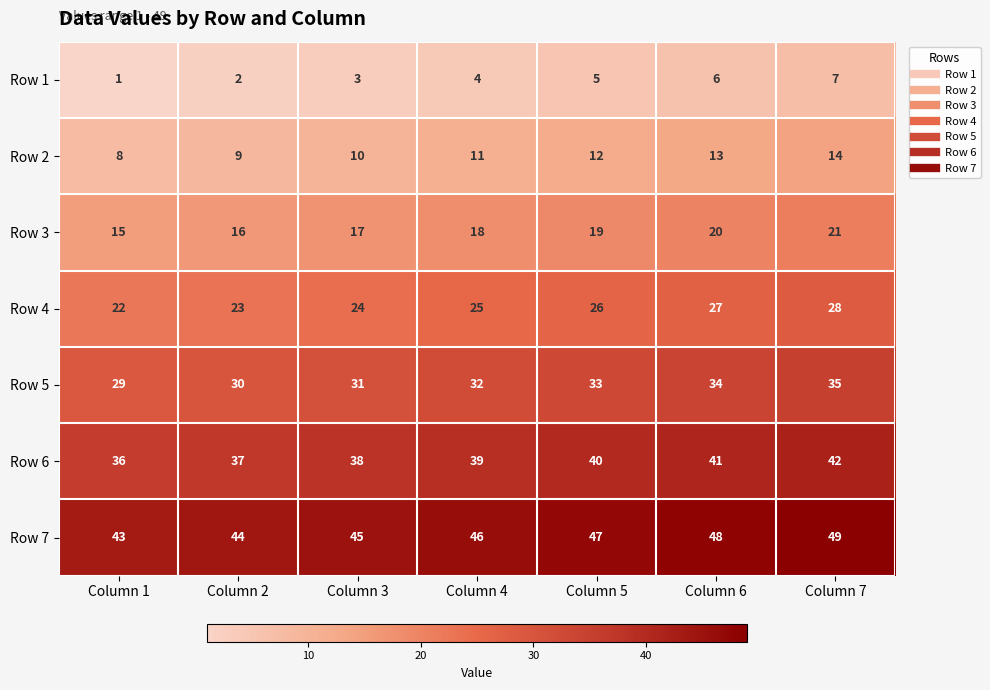

How many categories are shown in the chart?

7